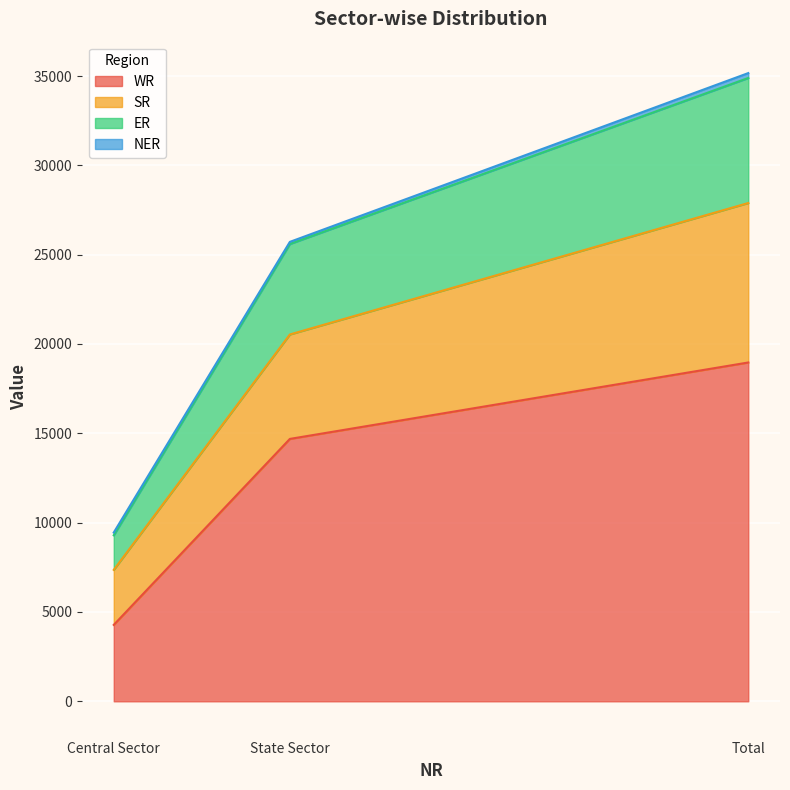

Is it true that WR equals 14687 at State Sector?

True